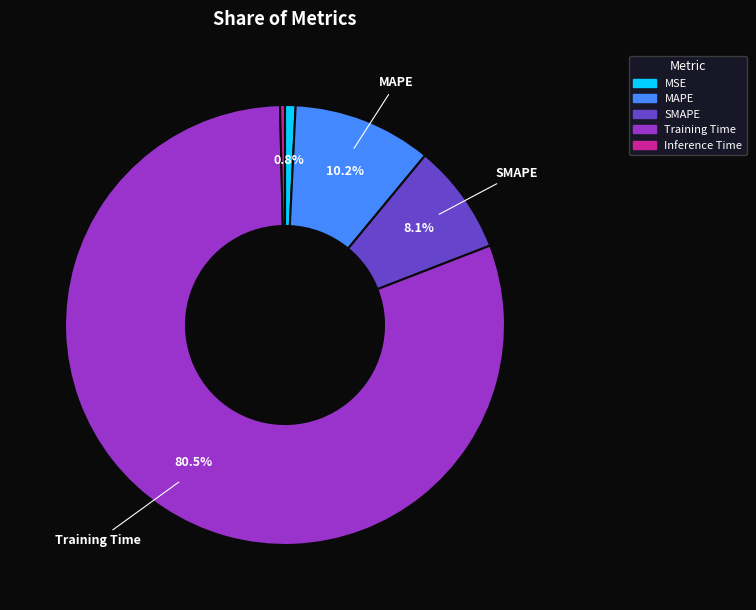

How many segments does this pie chart have?

5